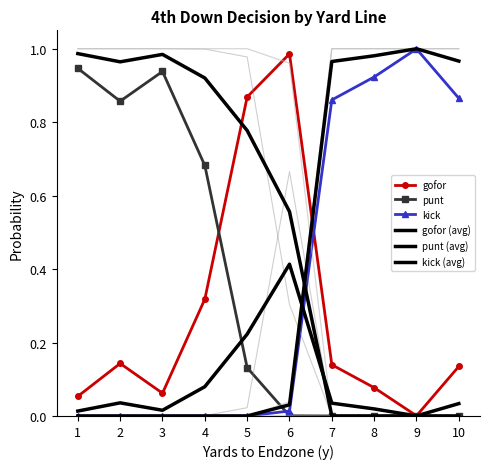

In gofor, how many points are higher than both neighbors (excluding endpoints)?

2